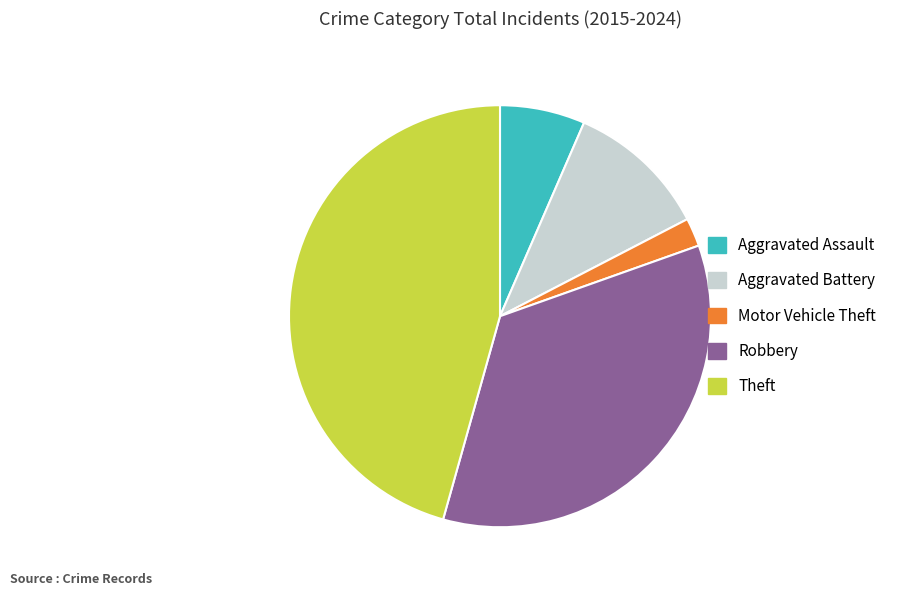

How many slices are in this pie chart?

5